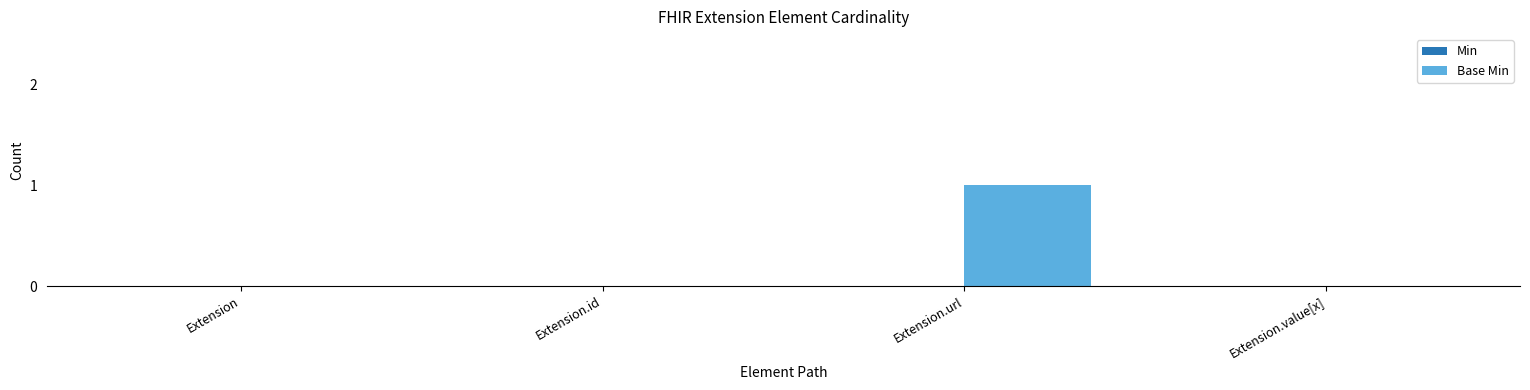

True or false: the data shows 0 at Extension.value[x].

True